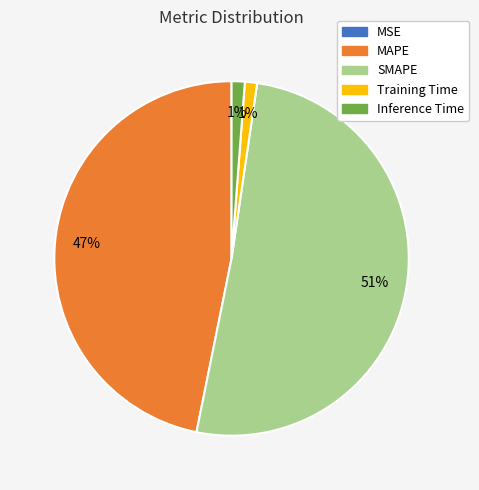

Is it true that Training Time is 1% of the pie?

True